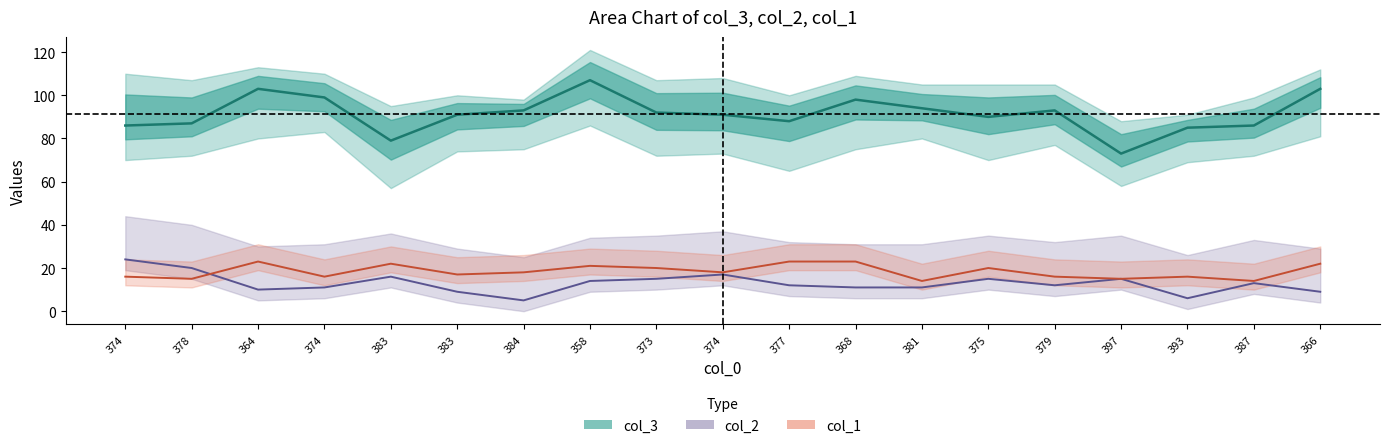

Count the col_1 values in the range 16 to 22.

12